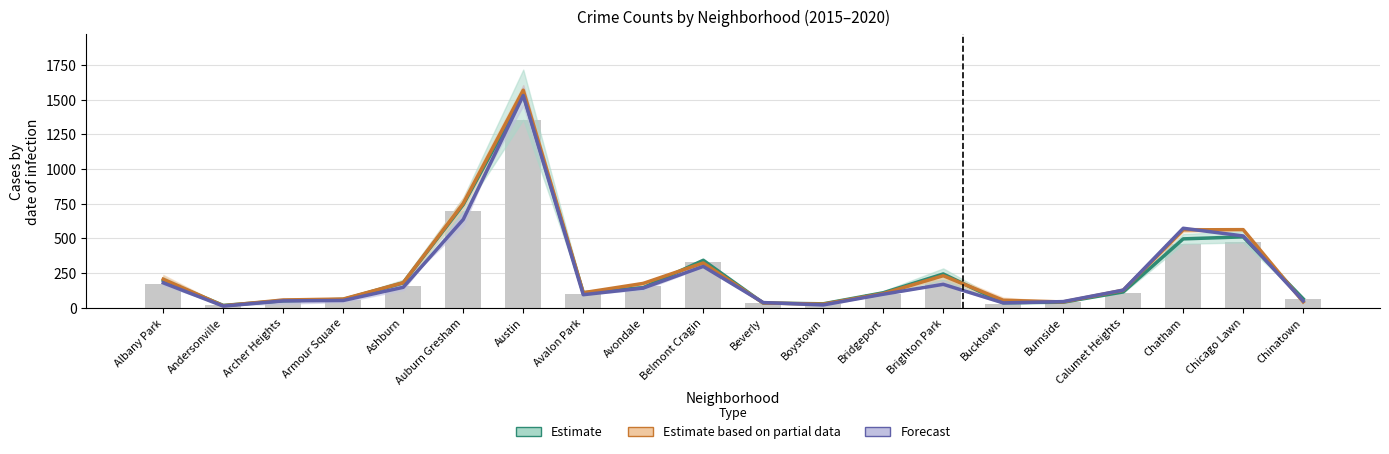

How many values in the 2015 series exceed 109?

9